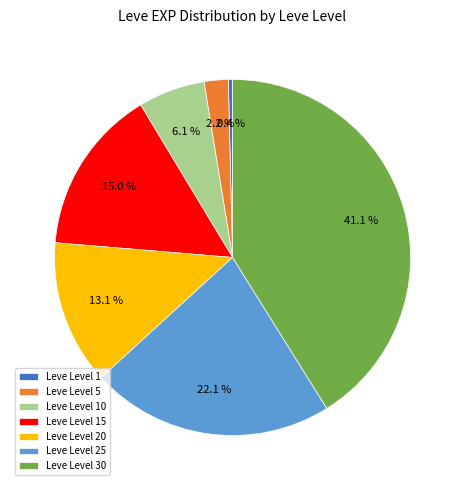

Which has a higher value, Leve Level 30 or Leve Level 5?

Leve Level 30